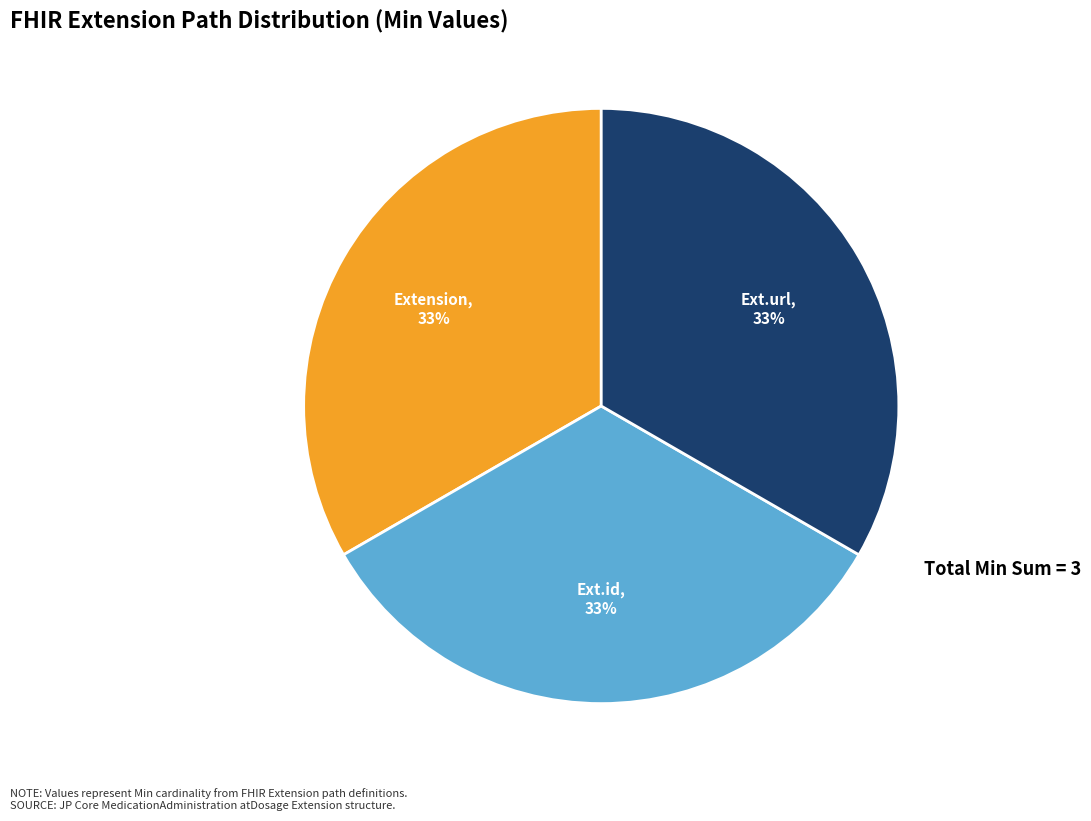

To the nearest percent, what is the average slice percentage?

33%